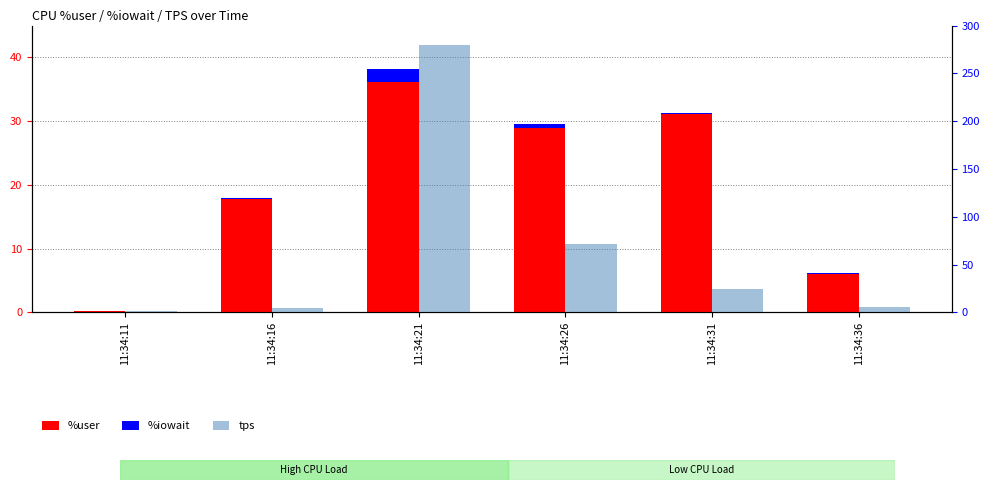

What is the approximate value of %user at 11:34:21?

36.1